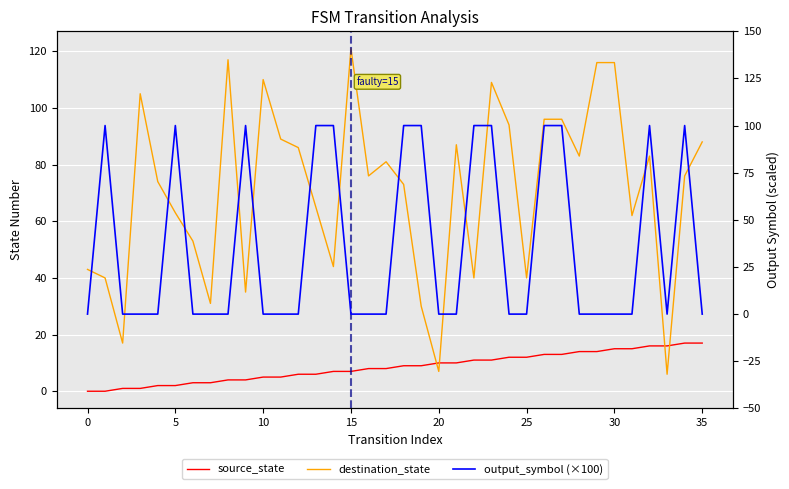

How many distinct data groups are displayed?

3